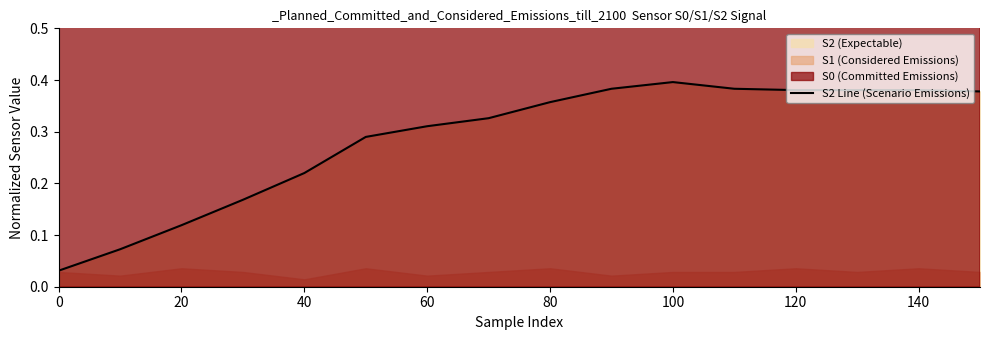

Which category has the highest value in the S2 Line (Scenario Emissions) series?

100